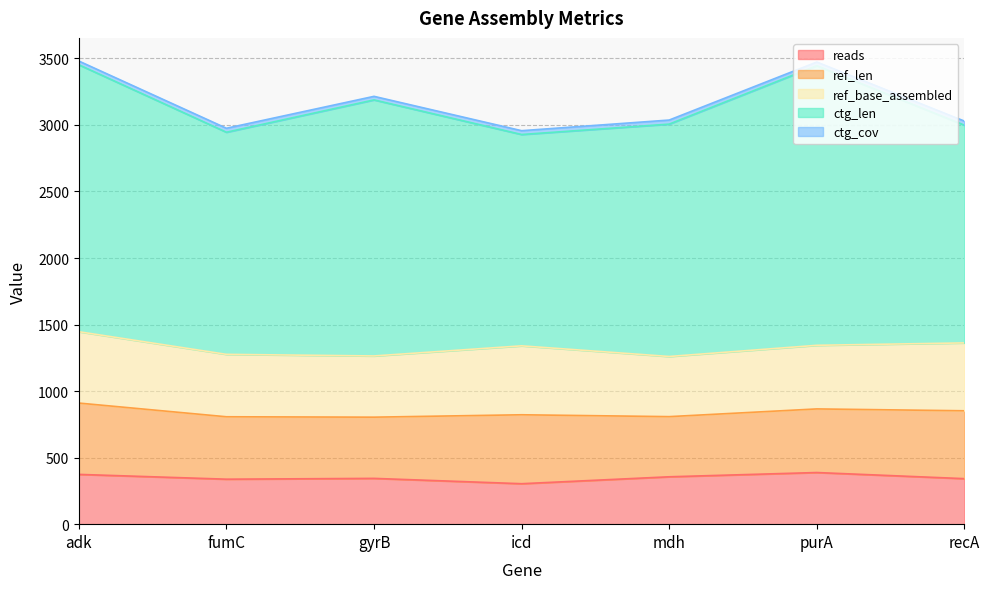

True or false: ref_len and reads cross at least once.

False